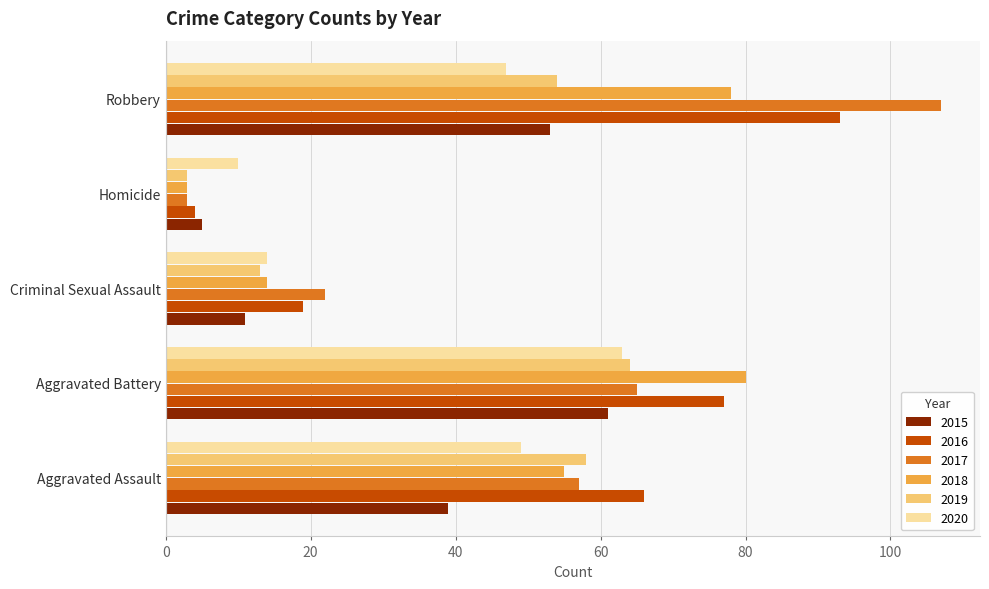

What is the difference between the 2018 values at Robbery and Homicide?

75